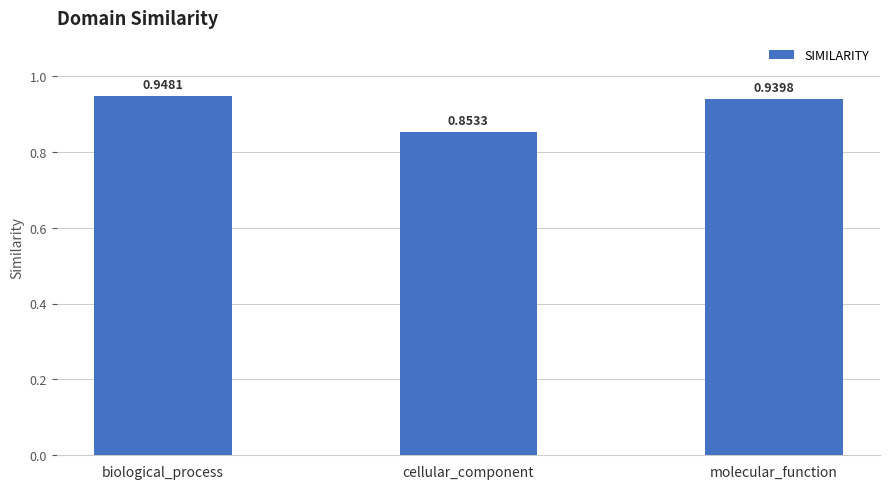

Does the chart contain any negative values?

No